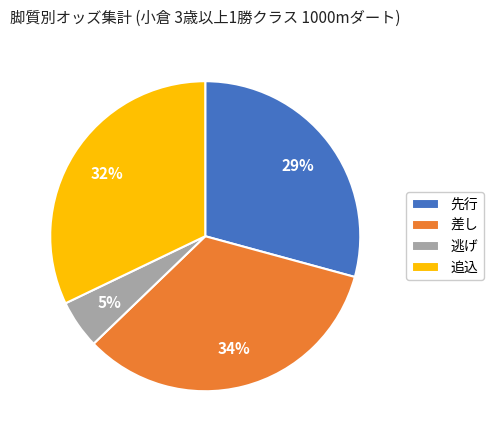

Which slice is the smallest?

逃げ